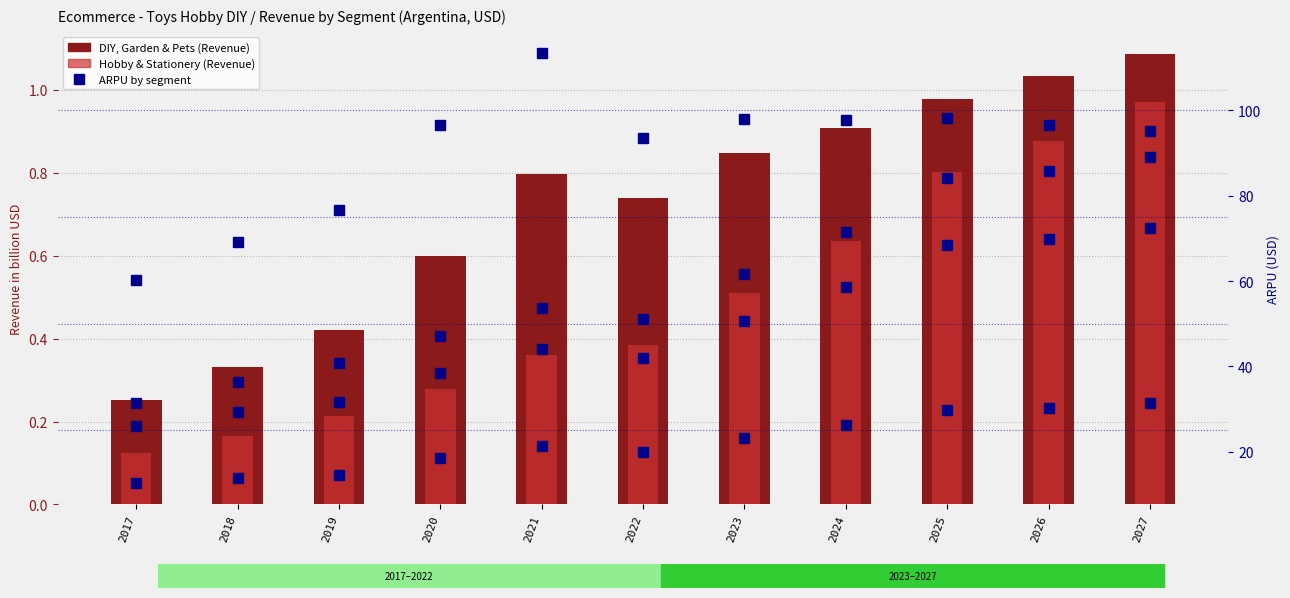

Is it true that ARPU: Sports & Outdoor equals 5.8 at 2017?

False